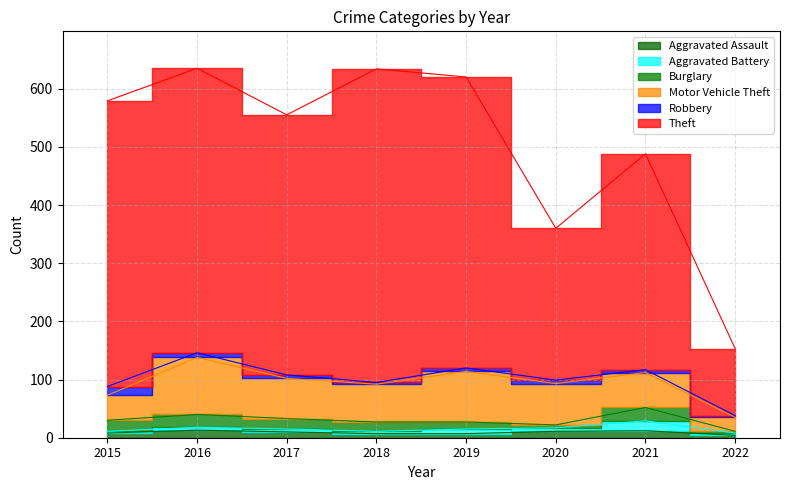

True or false: Aggravated Battery has more than 0 interior local peaks.

True